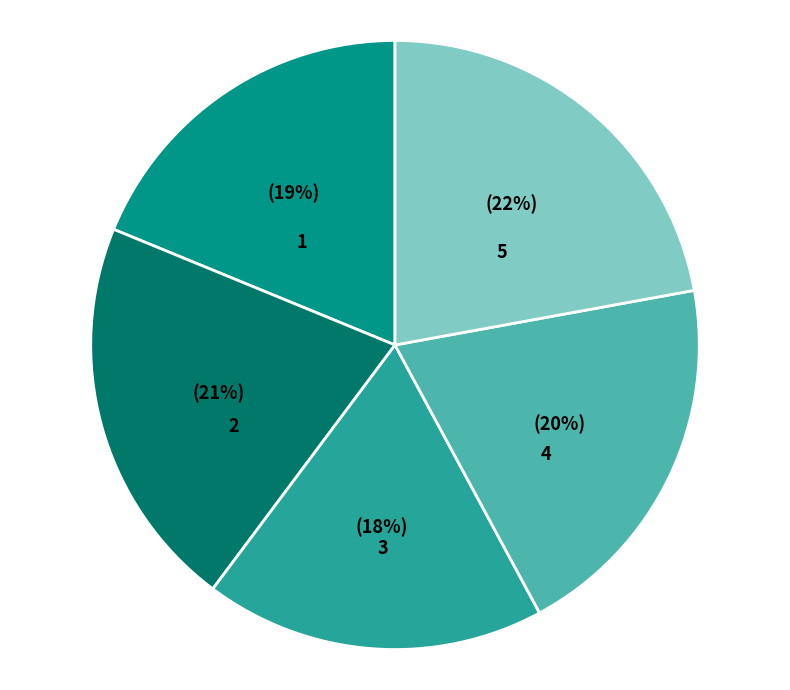

Is there any slice that represents more than half of the pie?

No